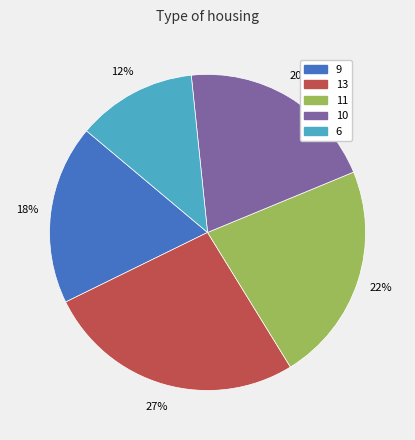

Which has a higher value, 10 or 9?

10